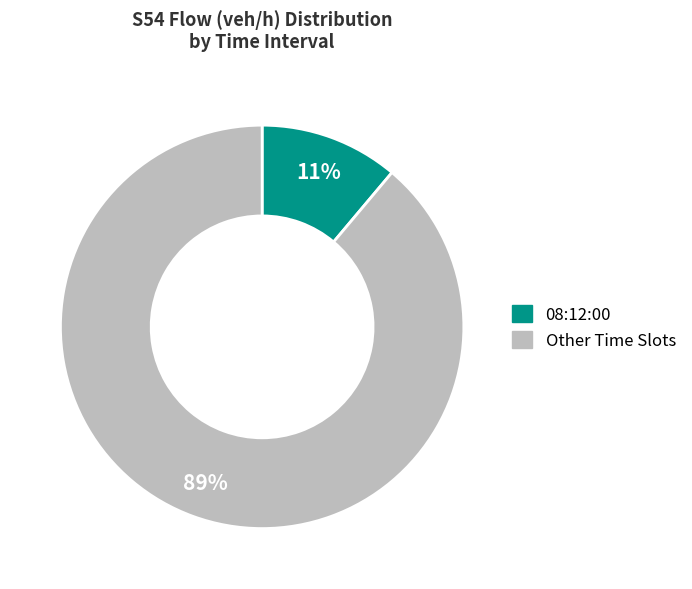

Is there any slice that represents more than half of the pie?

Yes